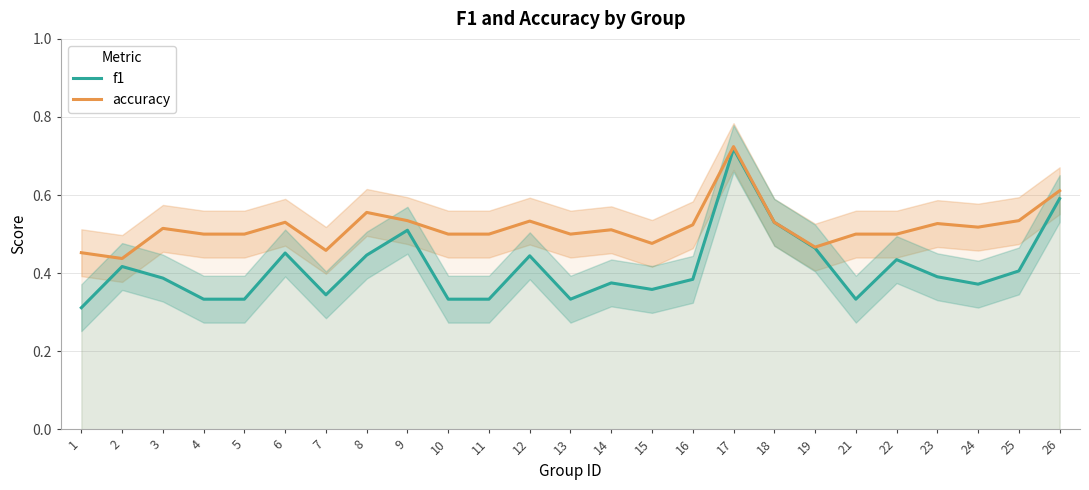

How many accuracy values are between 0 and 1?

25